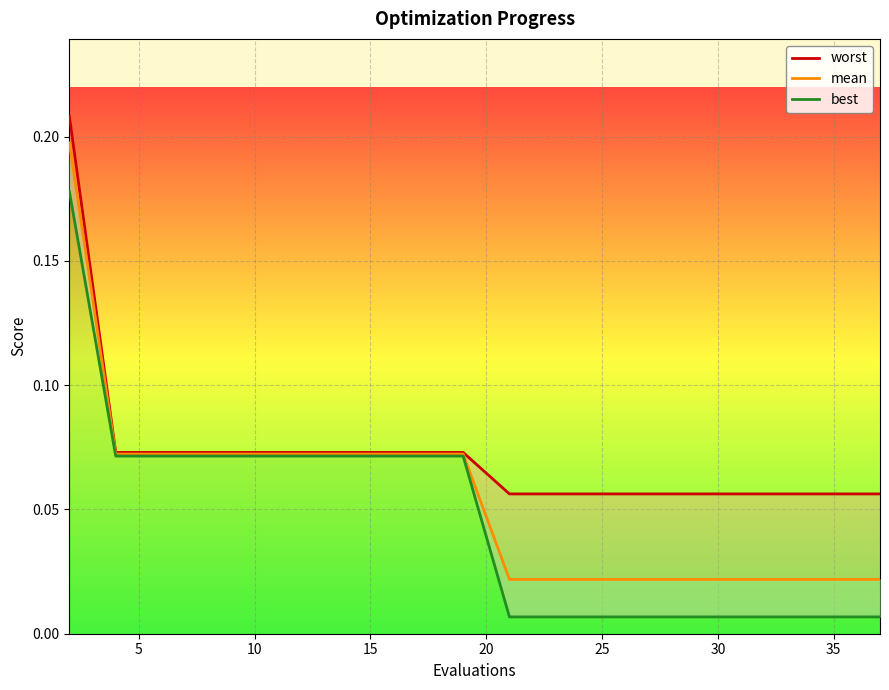

What is the difference between the maximum and minimum values in the worst series?

0.2